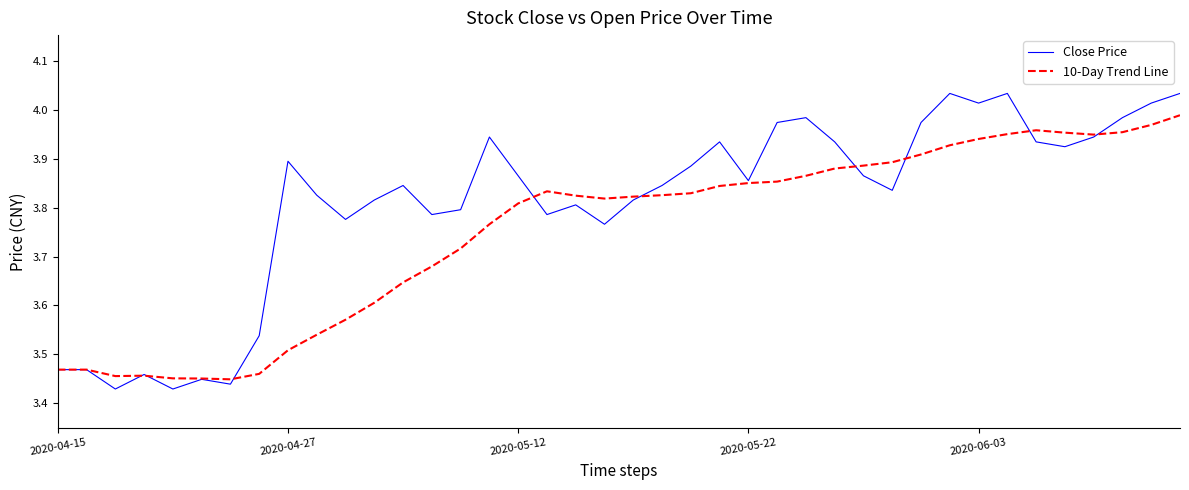

Which series has the largest total across all categories?

Close Price